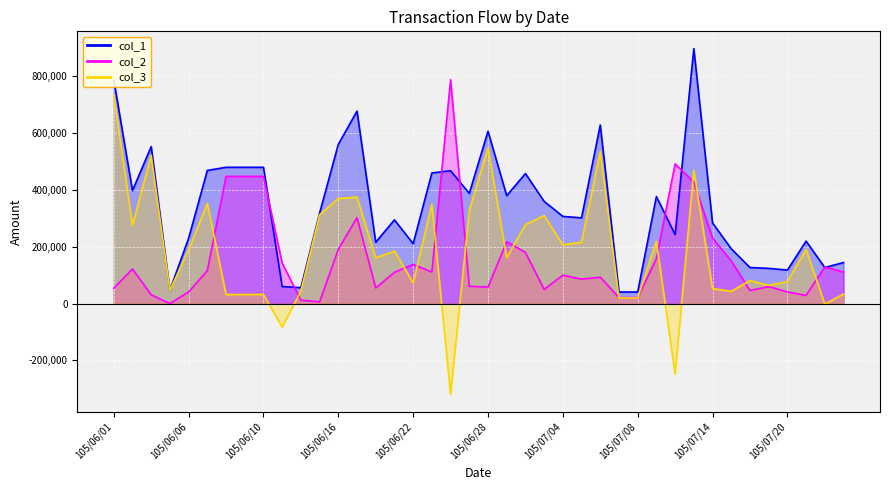

At which category is the sum across all series the highest?

105/07/13